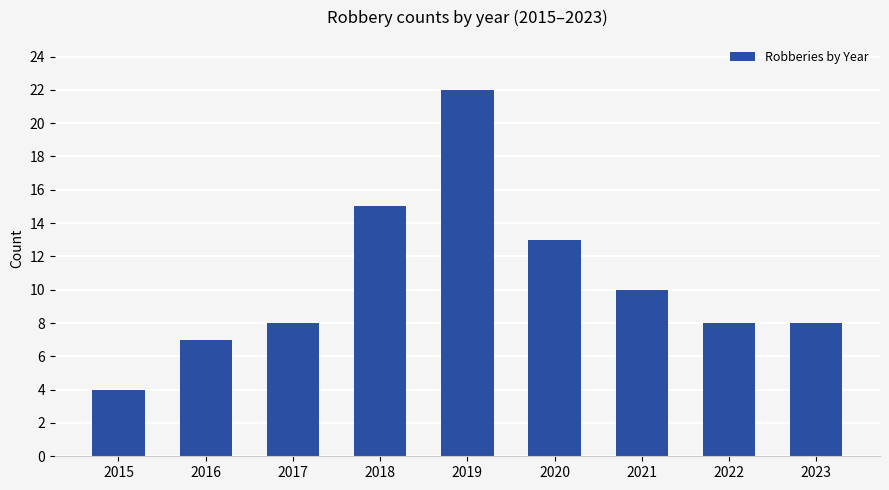

Approximately how many times larger is the value at 2016 compared to 2018?

0.5